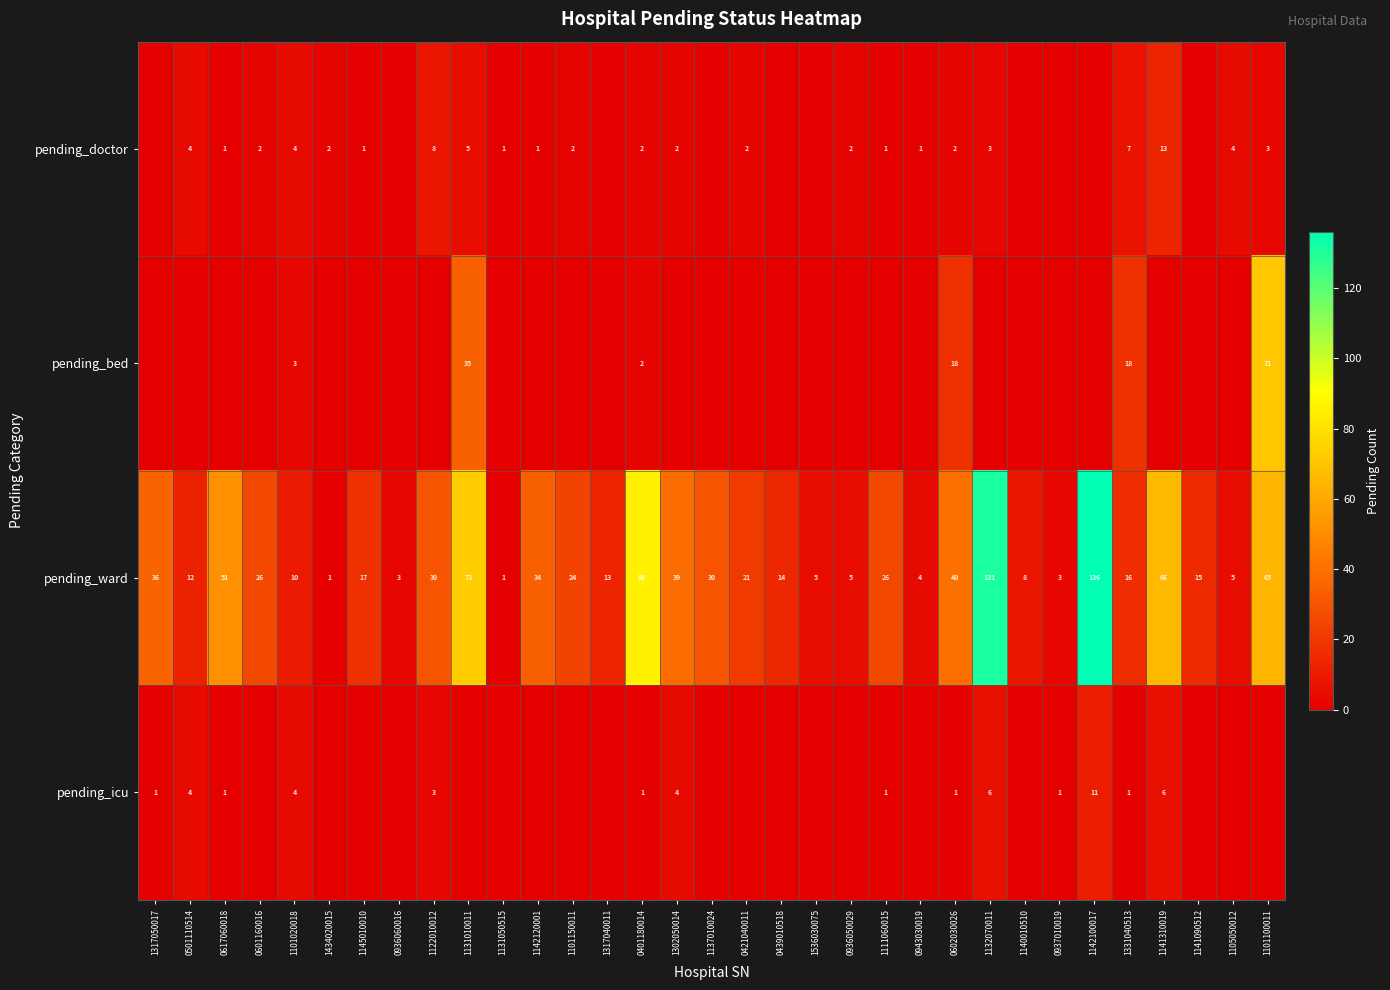

Count the number of data series in this chart.

4